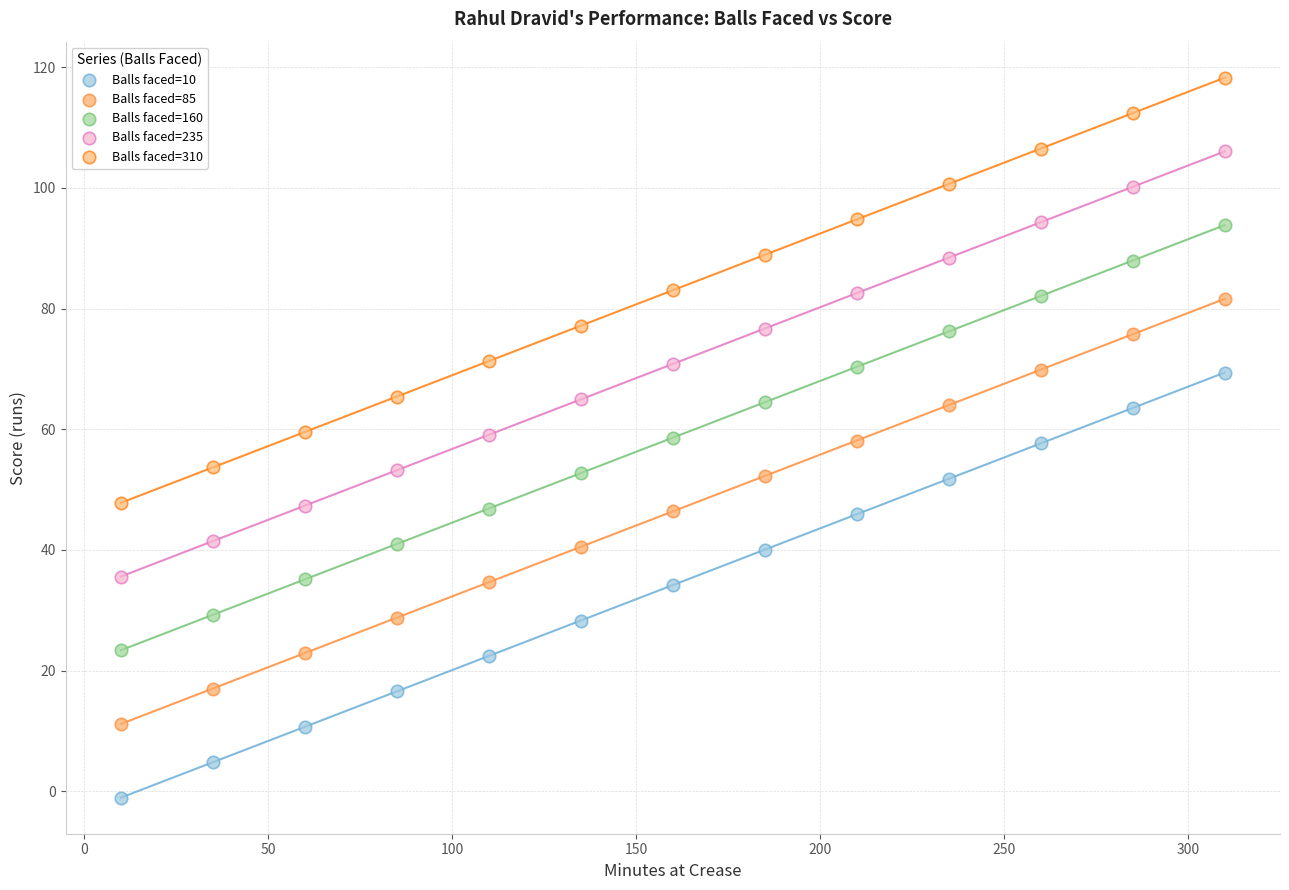

Which series reaches the maximum Y coordinate?

Balls faced=310